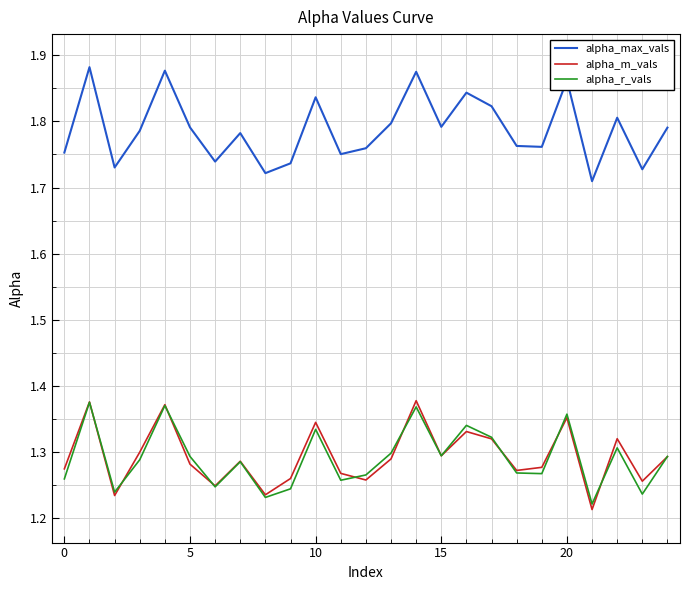

True or false: alpha_r_vals has more than 1 points higher than both neighbors.

True